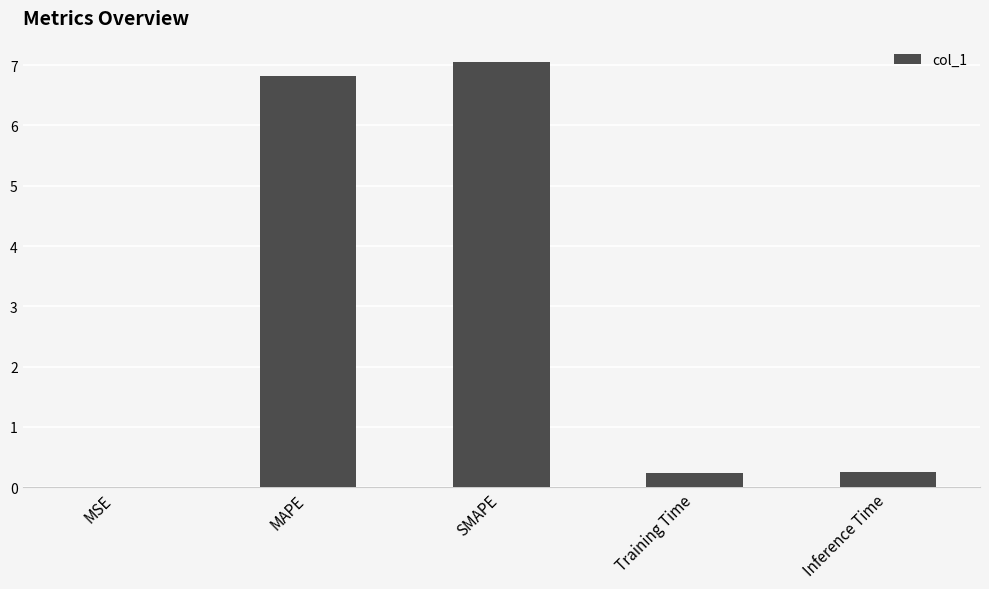

Which has a higher value, MAPE or Inference Time?

MAPE